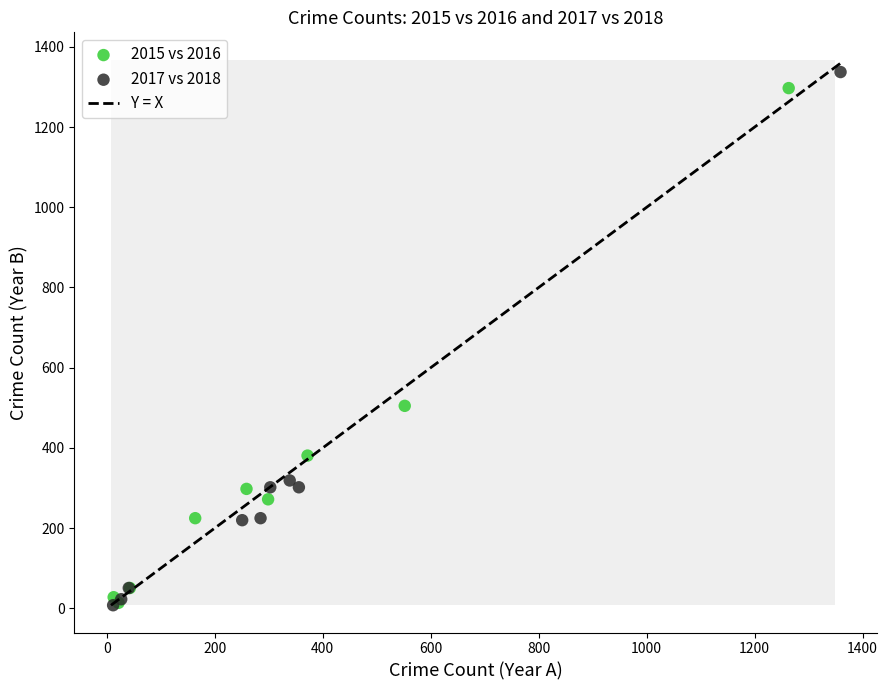

Which series has the largest Y range (max minus min)?

2017 vs 2018